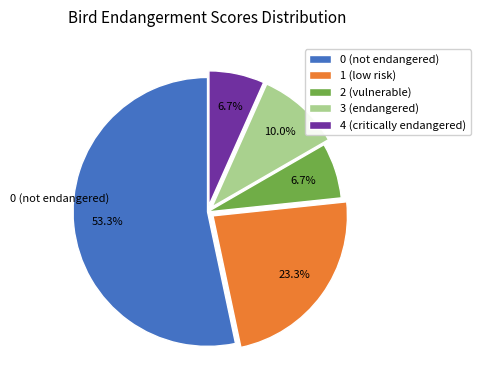

Which category has the biggest portion of the pie?

0 (not endangered)